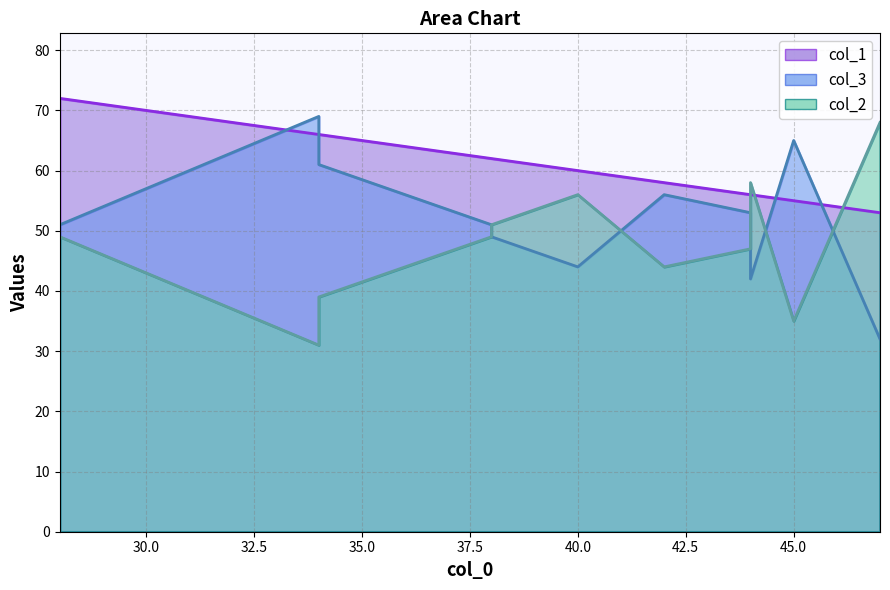

What is the difference between the maximum and second lowest values in the col_2 series?

33